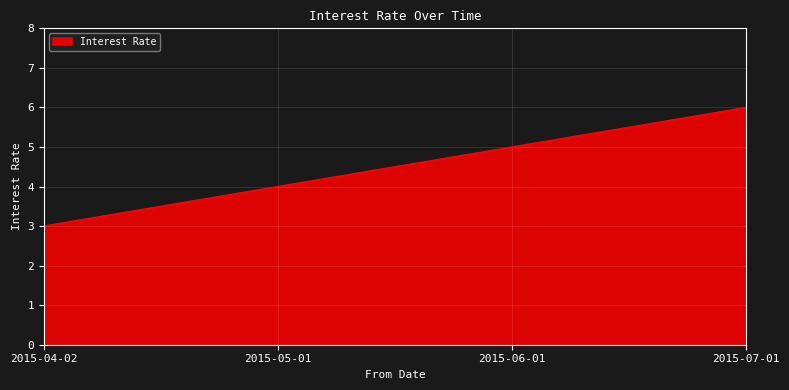

Which label corresponds to the smallest value in the chart?

2015-04-02